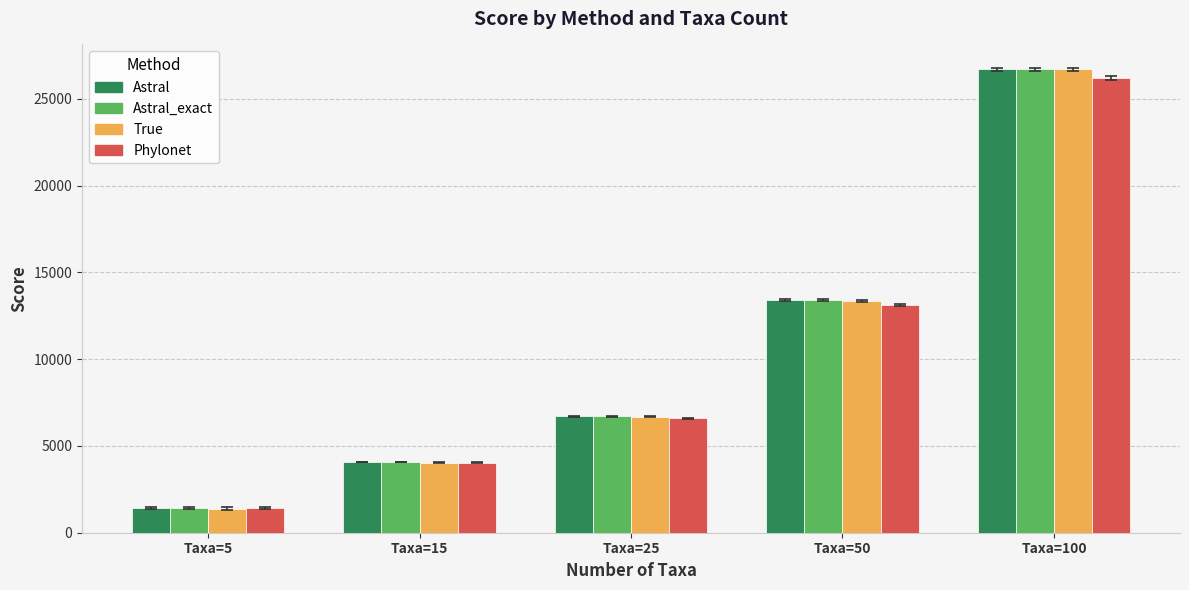

How many bars are there in total?

20